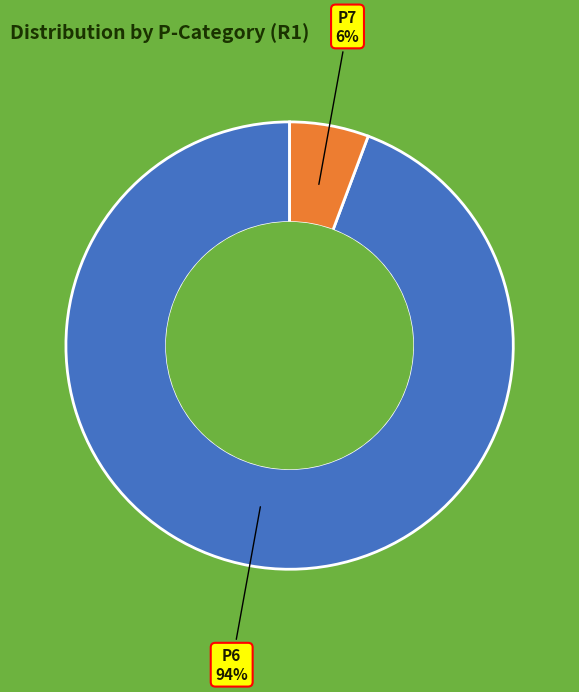

To the nearest percent, what is the average slice percentage?

50%